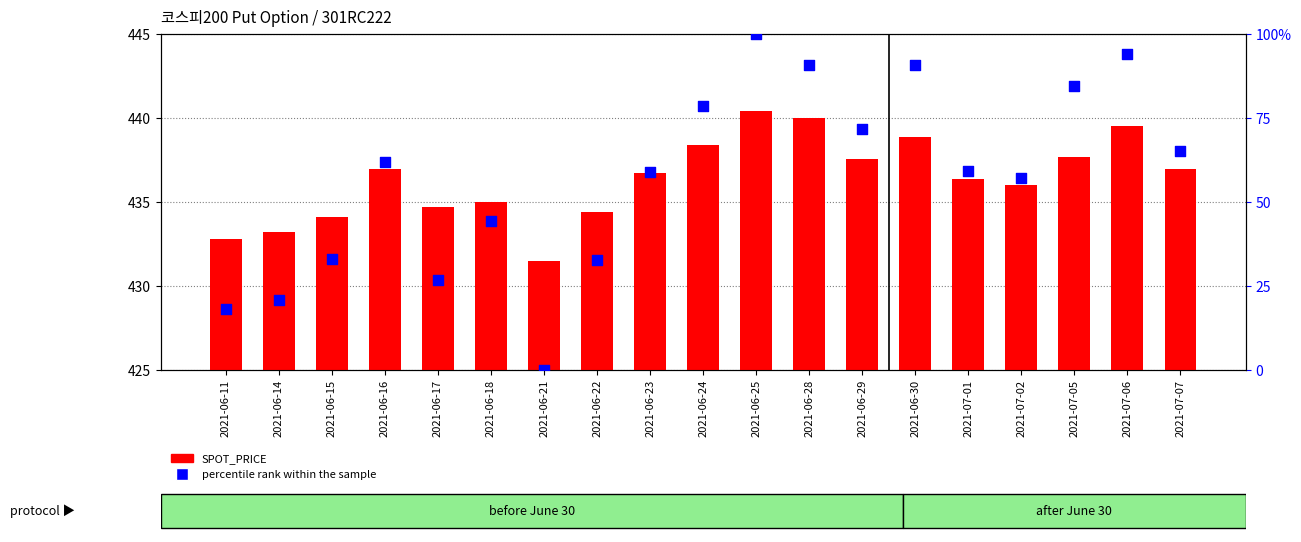

Which series has the widest spread of Y values?

percentile rank within the sample